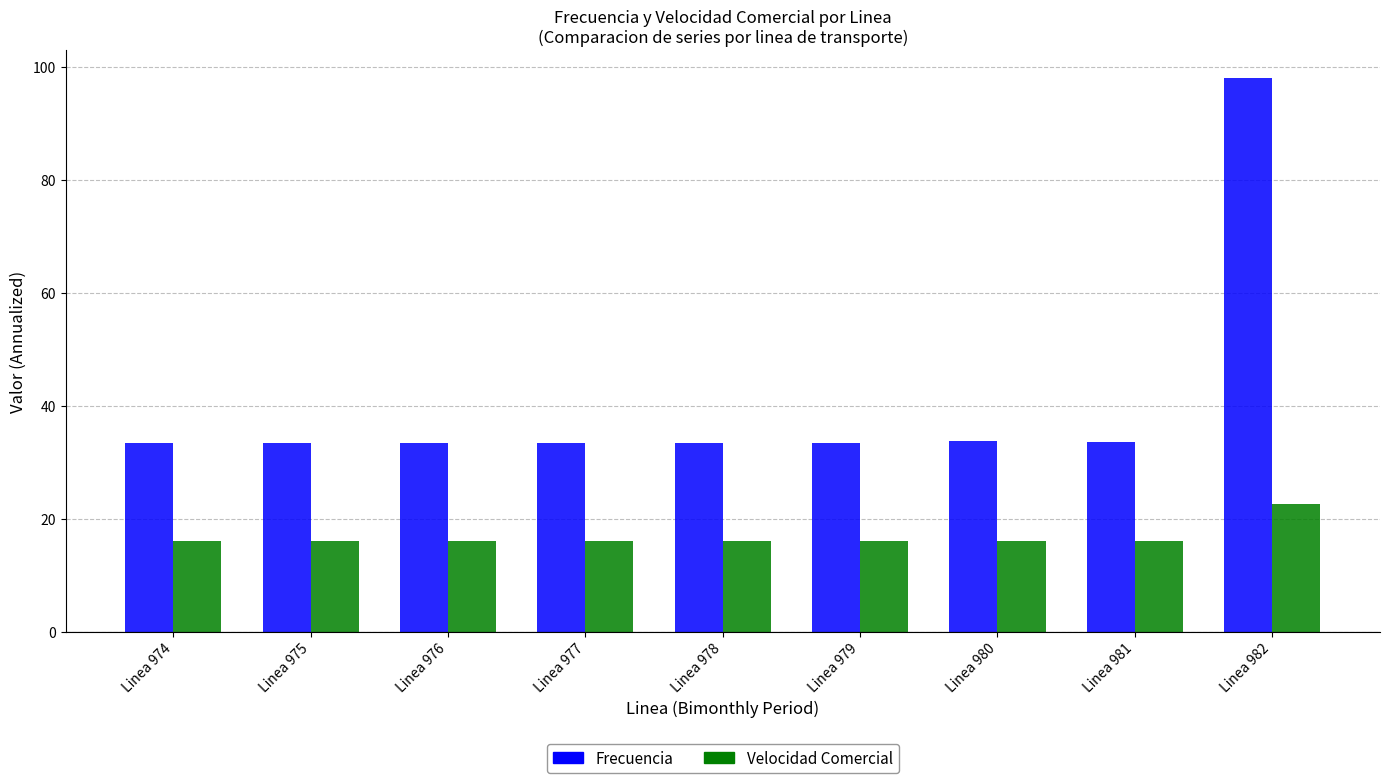

Rank the series by their maximum value, from highest to lowest.

Frecuencia, Velocidad Comercial